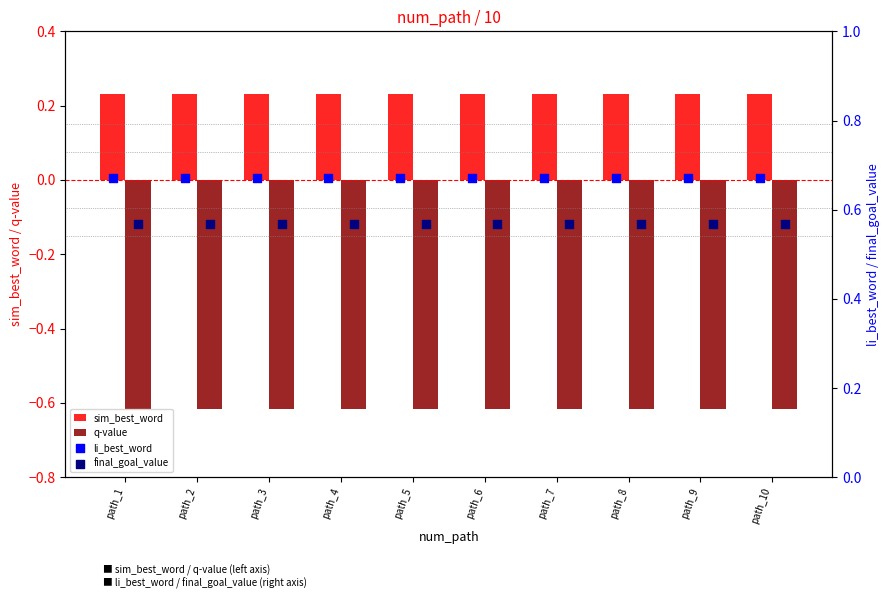

Which series has the largest total across all categories?

li_best_word